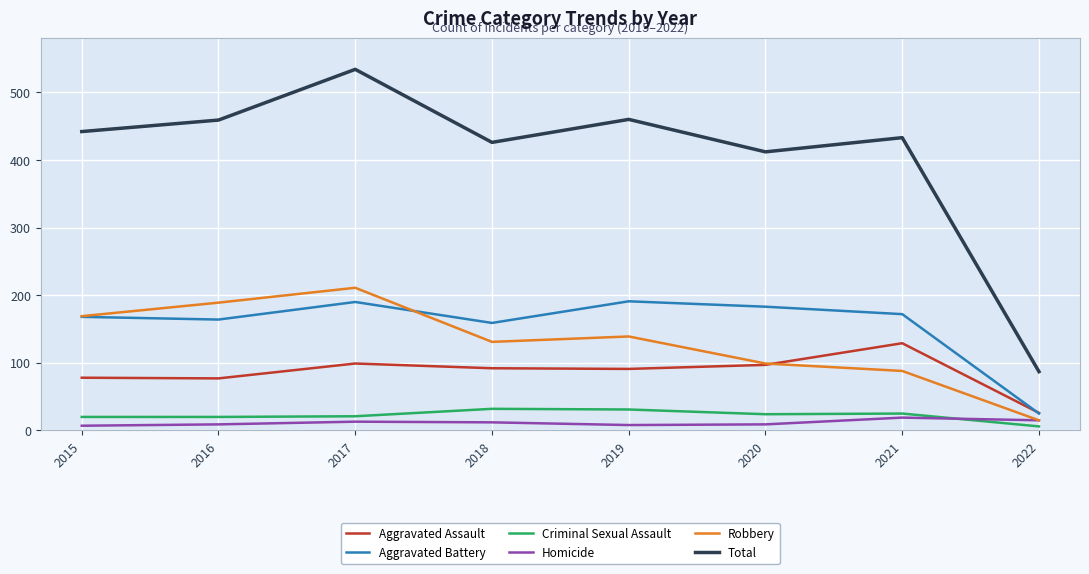

What is the total value across all series at 2022?

174